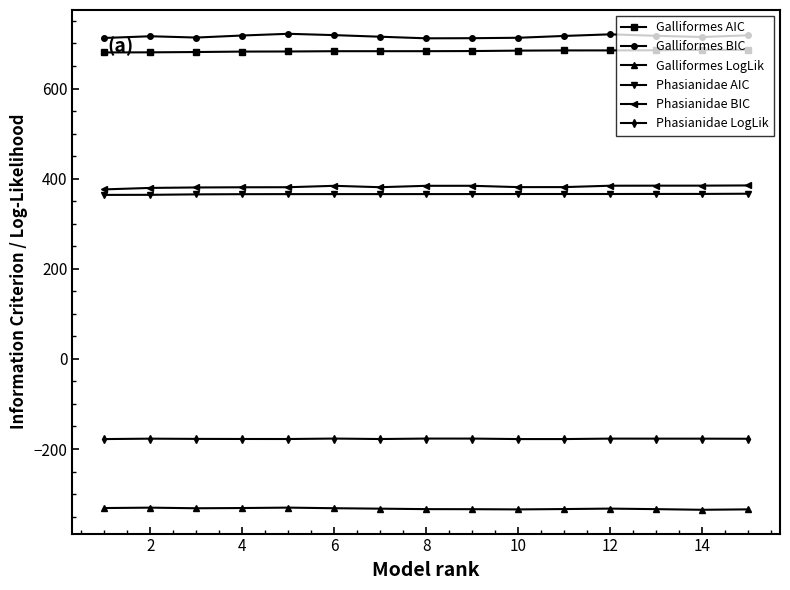

What is the average value of the Galliformes BIC series?

715.7